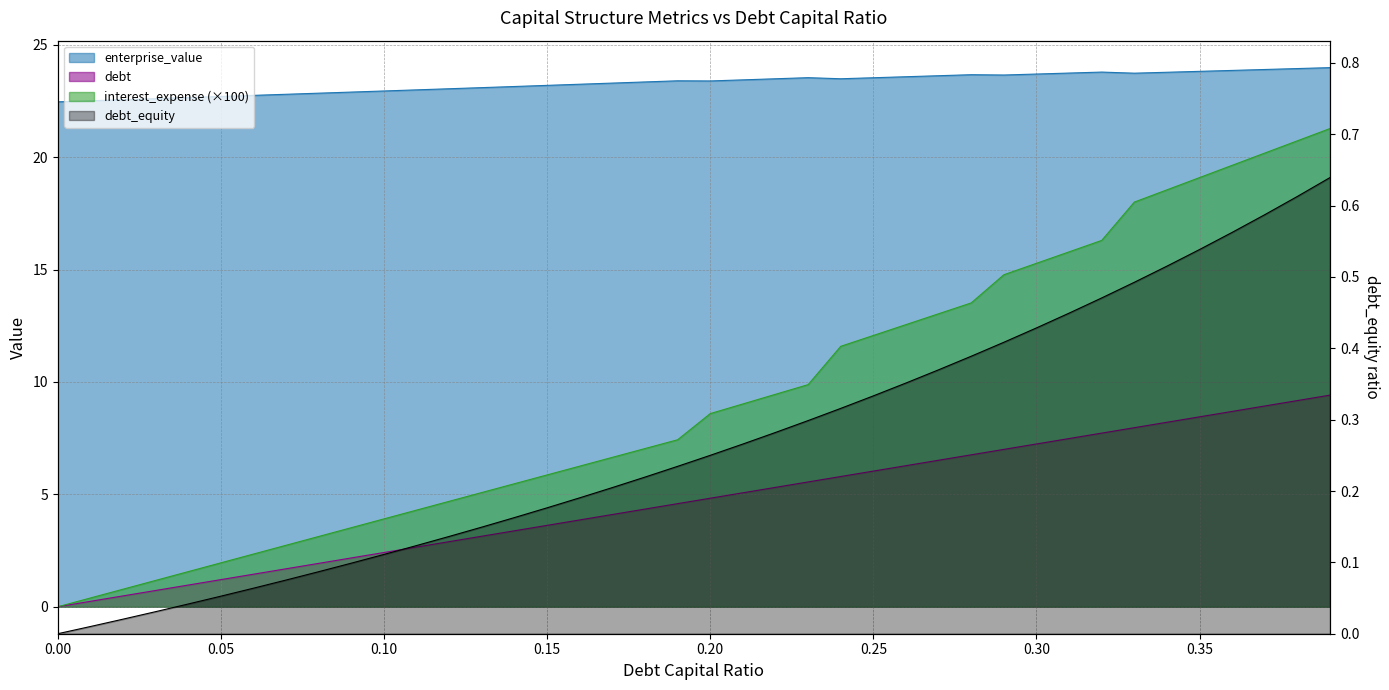

The value of debt_capital at 0.35 is 5.5. True or false?

False